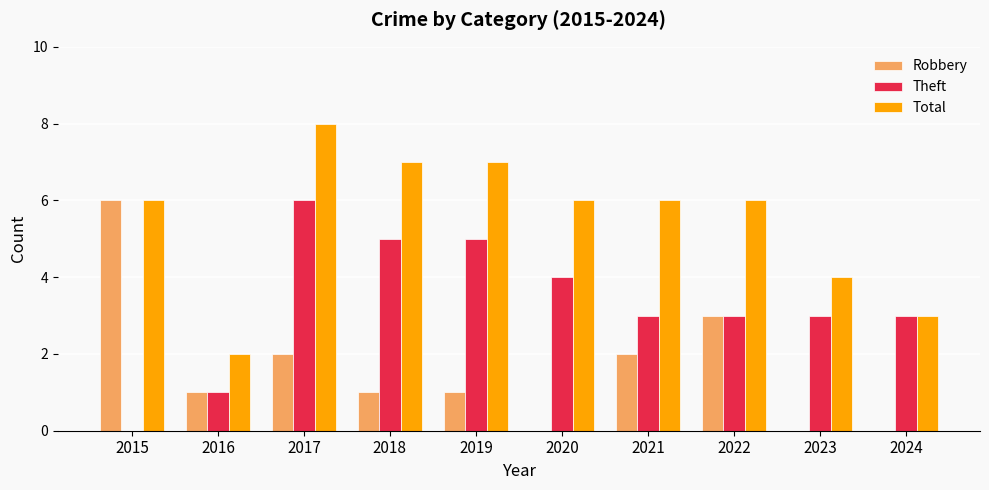

What is the sum of all Total values?

55